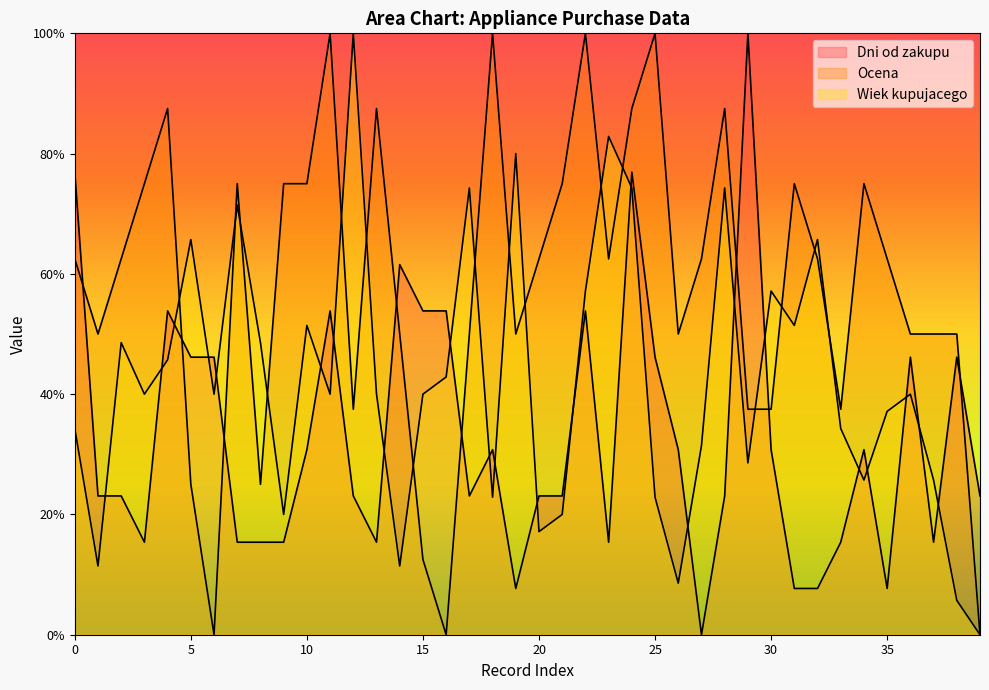

Does the chart have visible grid lines?

No